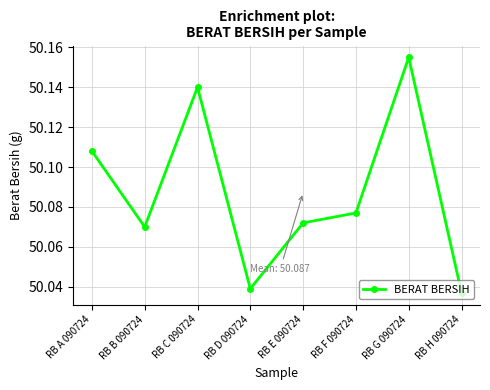

What is the sum of all values?

400.7